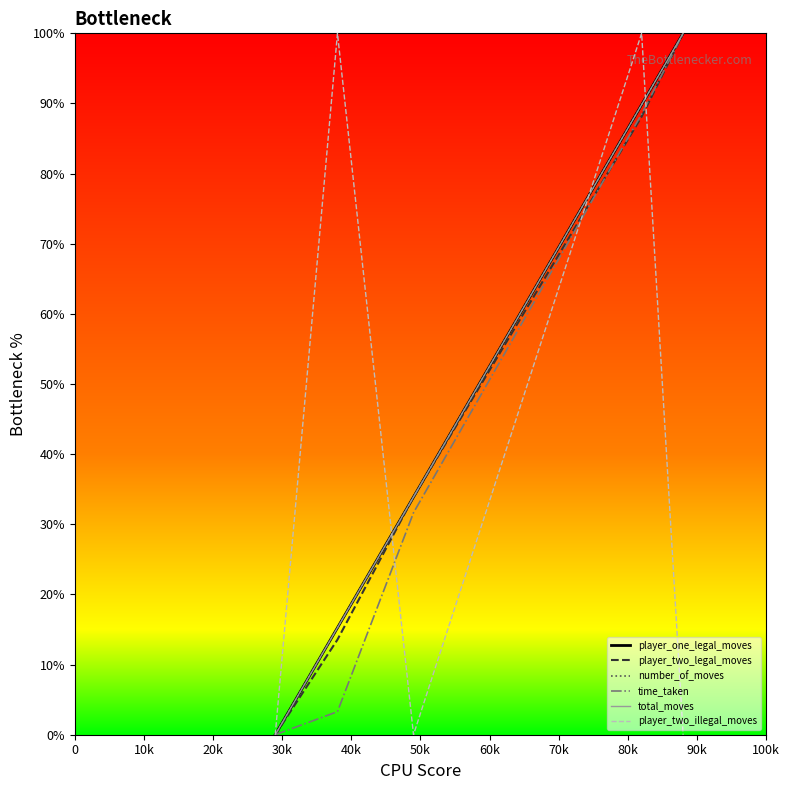

True or false: player_two_legal_moves and total_moves intersect in this chart.

False